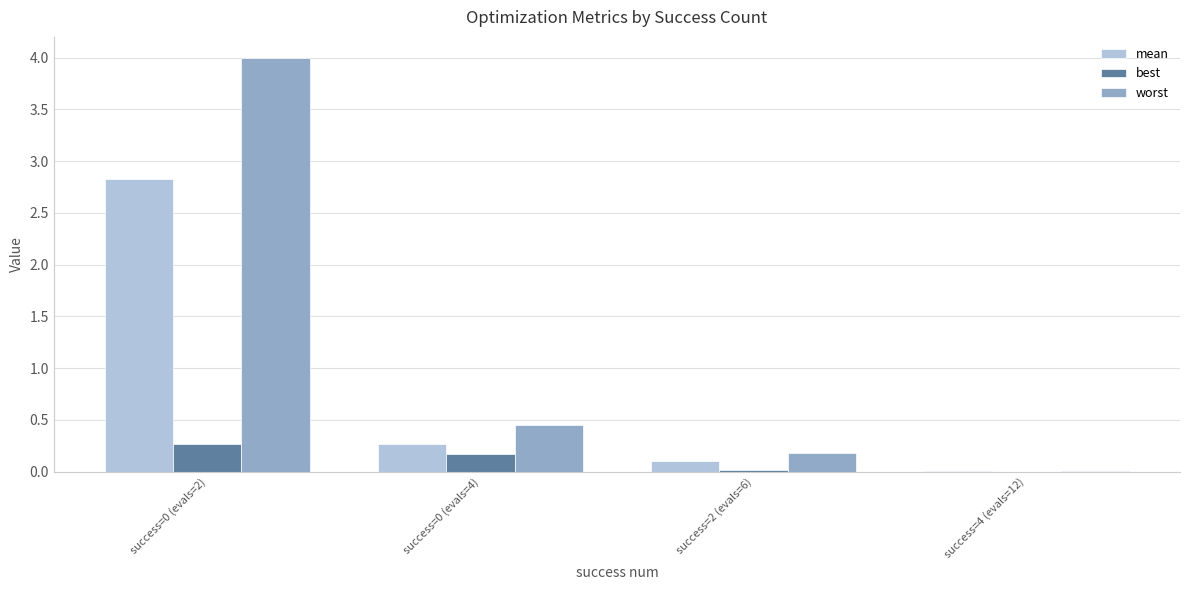

What is the sum of all best values?

0.5